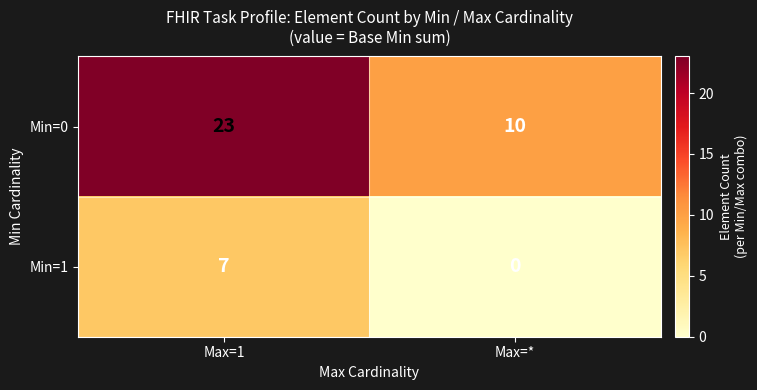

List the series in order of their overall mean, lowest first.

Min=1, Min=0